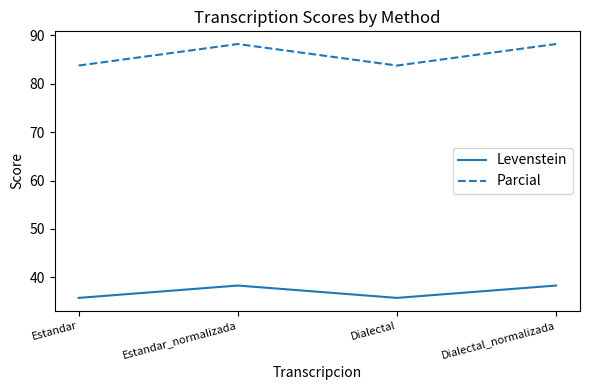

Which series changed the most between Estandar and Estandar_normalizada?

Parcial